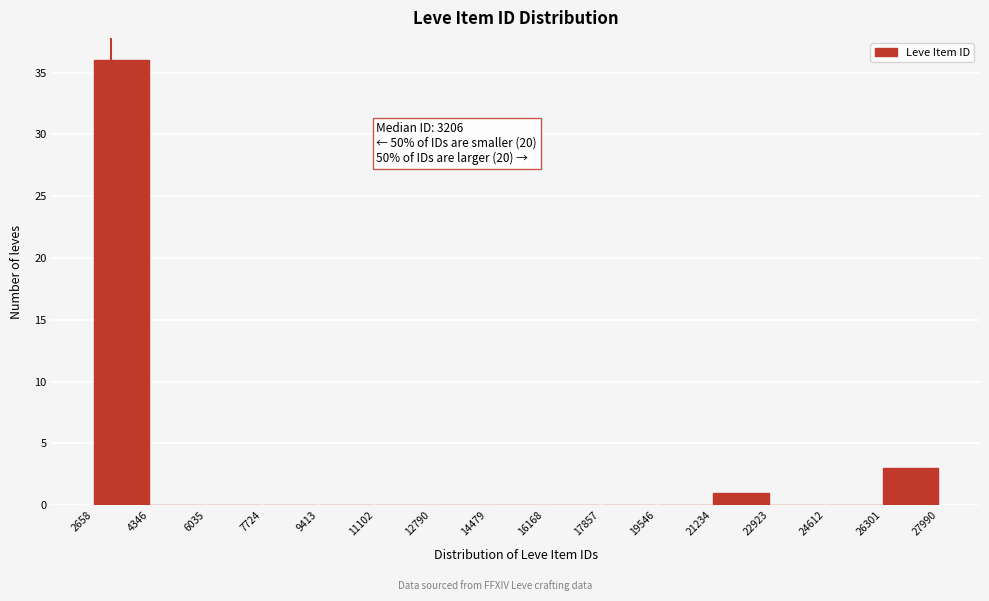

Over which range of the x-axis is the bar tallest?

2658 to 4346